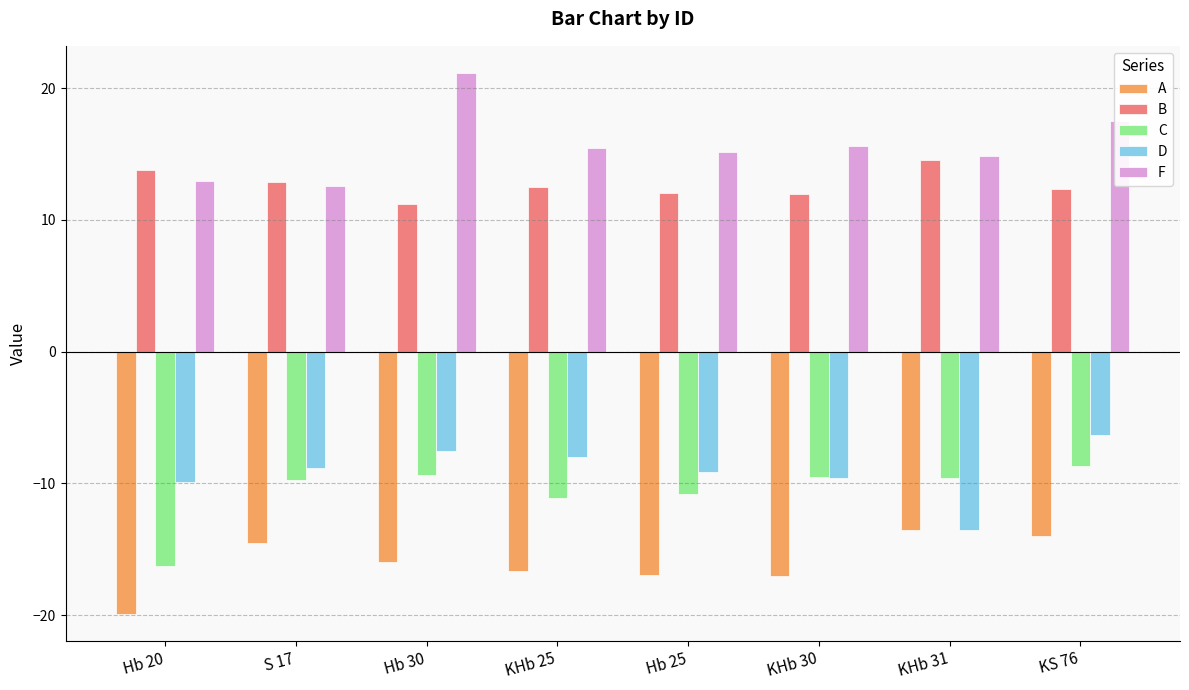

Rank the series at KHb 25 from highest to lowest value.

F, B, D, C, A